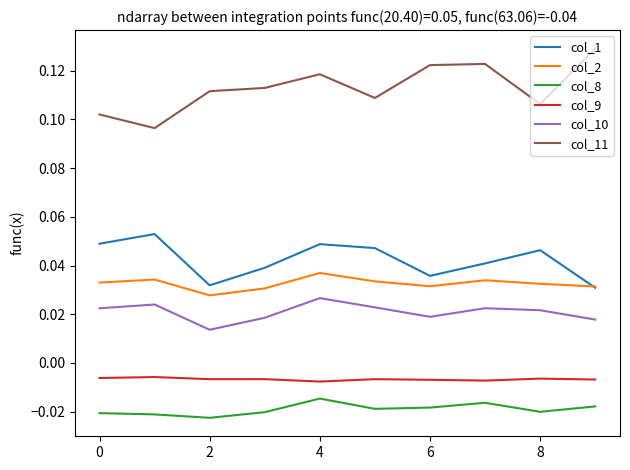

Which series has the largest total across all categories?

col_11